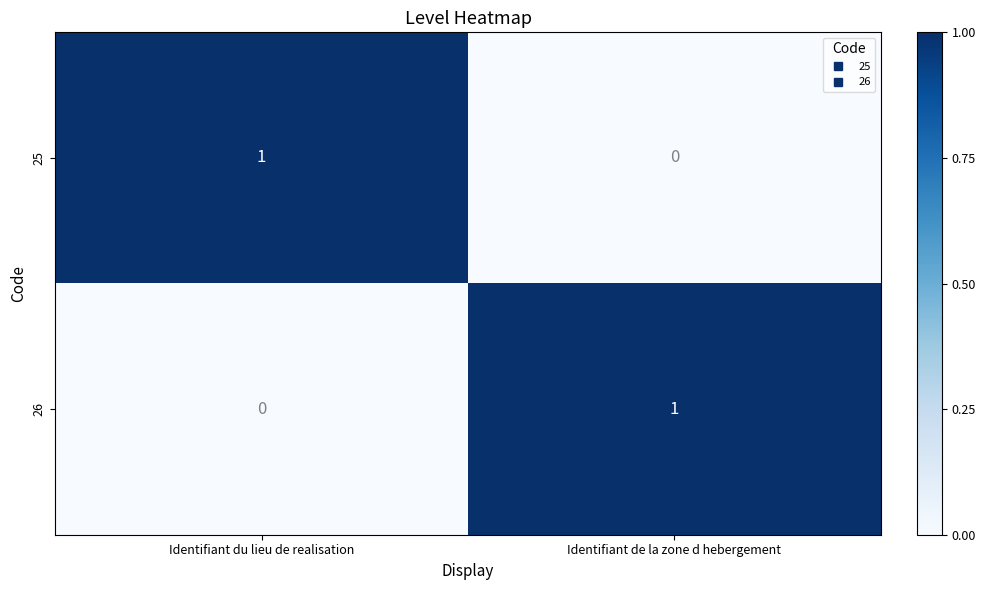

The 26 series shows -1 at Identifiant du lieu de realisation. True or false?

False